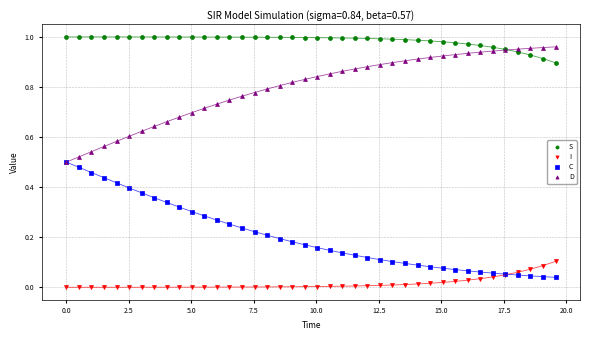

Which series reaches the maximum Y coordinate?

S